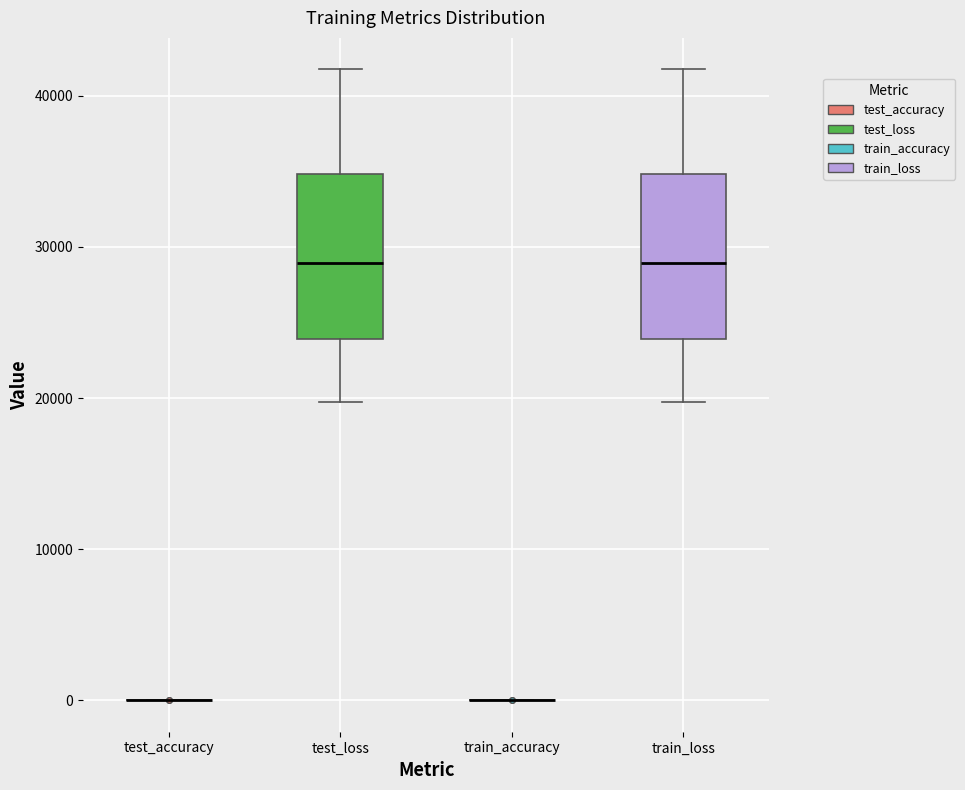

Reading left to right, read every box against the y-axis: the position of its median line, the range the box covers, and the ends of its whiskers. The values are not printed on the chart, so give them approximately, as read against the axis.

test_accuracy: box collapsed to a line at 0, whiskers 0 to 0
test_loss: median 29000, box 24000 to 35000, whiskers 20000 to 42000
train_accuracy: box collapsed to a line at 0, whiskers 0 to 0
train_loss: median 29000, box 24000 to 35000, whiskers 20000 to 42000